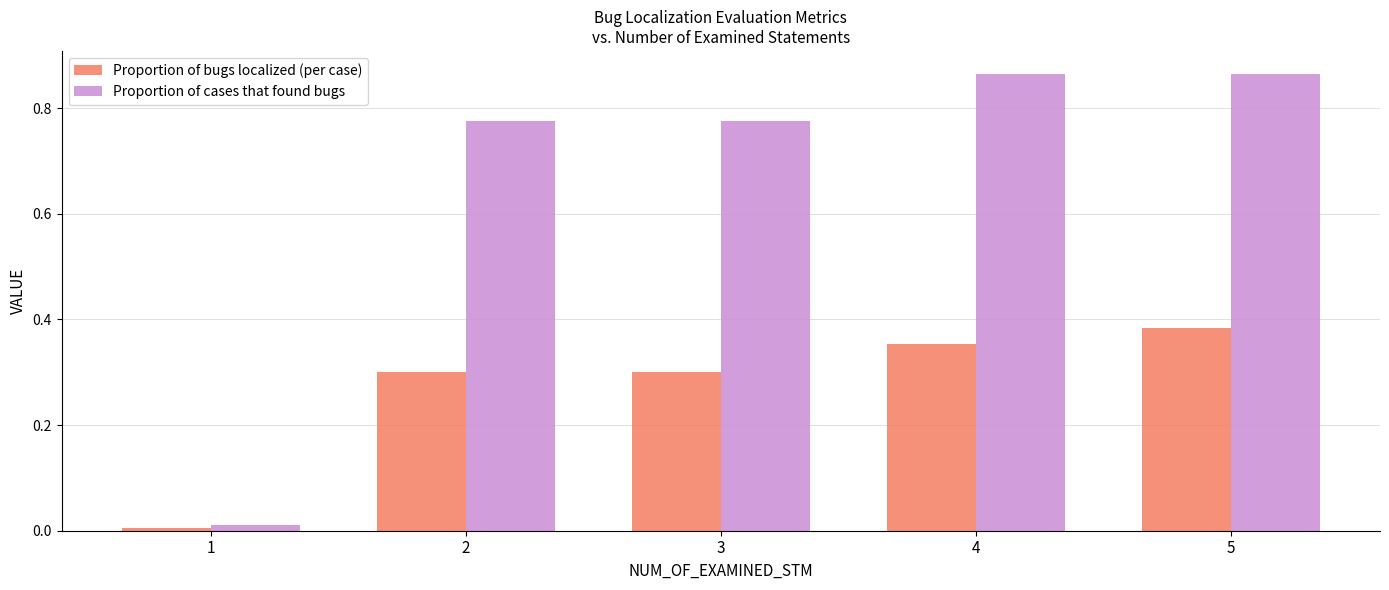

Which series has the largest range (max minus min)?

Proportion of cases that found bugs